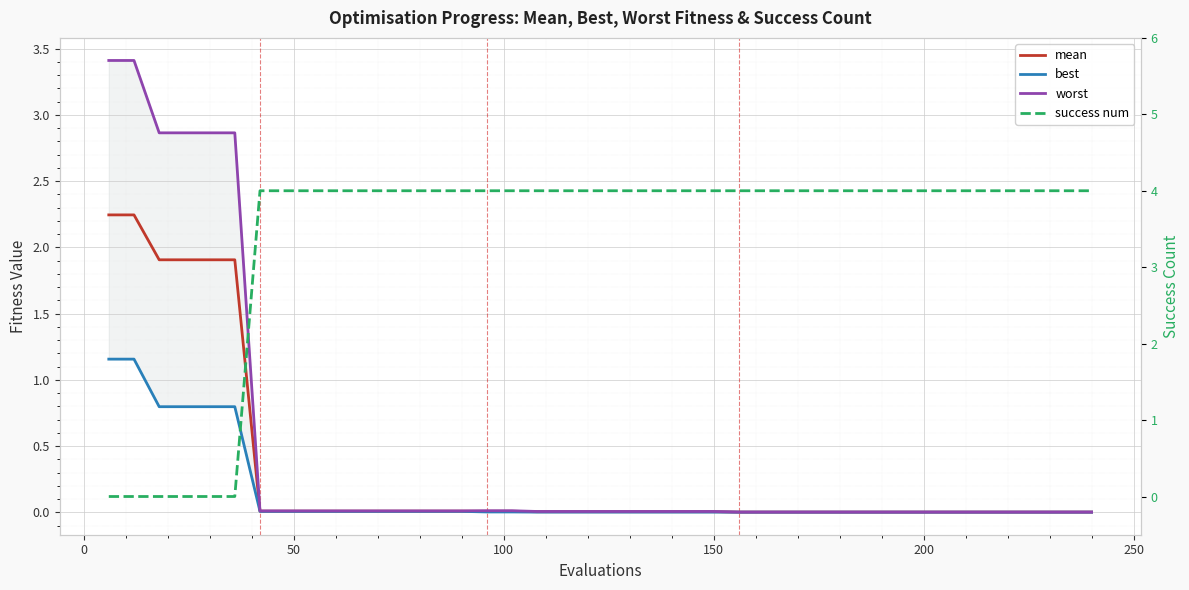

The value of worst at 39 is 0.0. True or false?

False